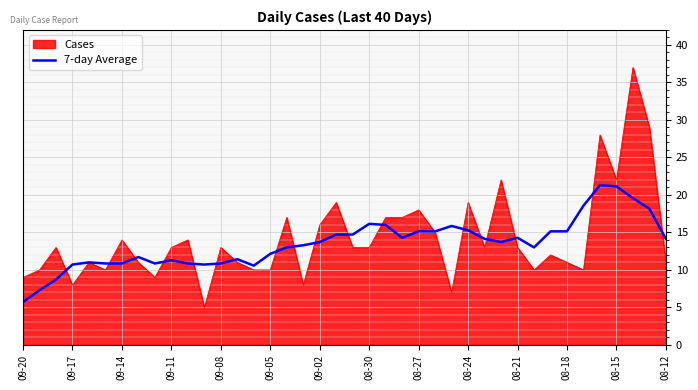

What is the smallest value displayed?

5.0